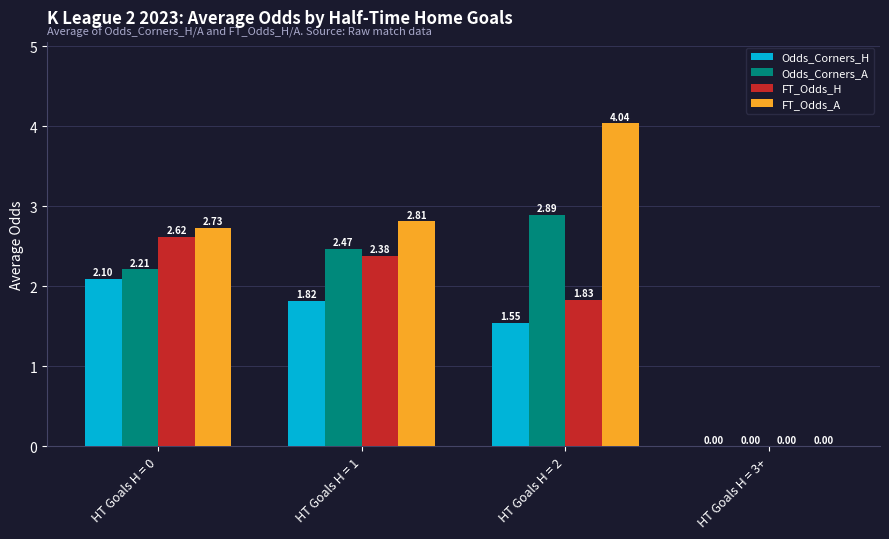

At which category is the sum across all series the highest?

HT Goals H = 2